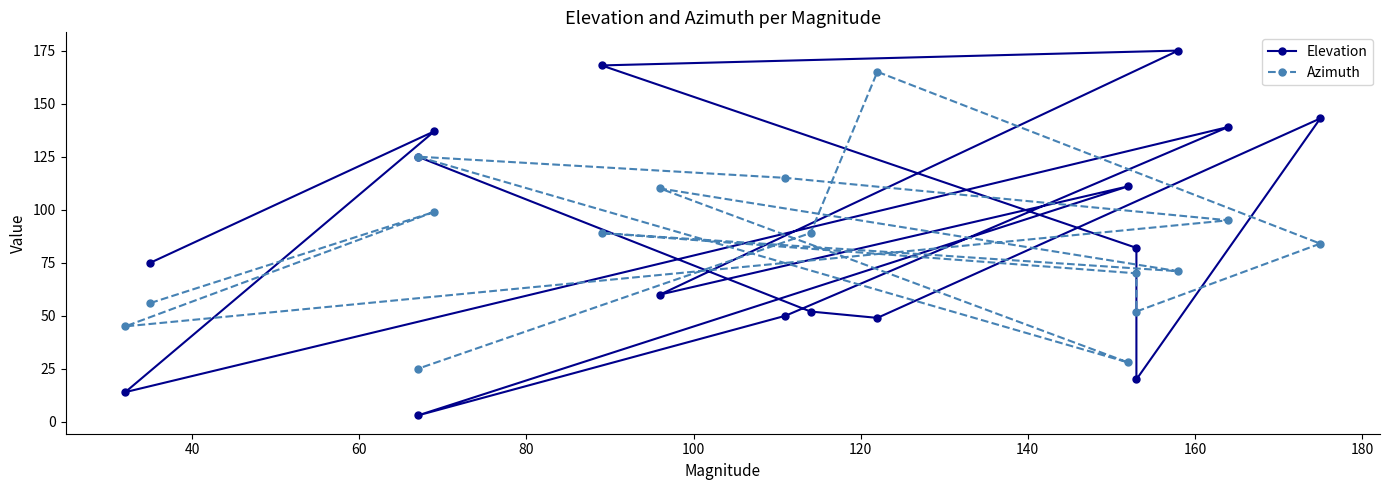

What is the maximum value for Azimuth?

165